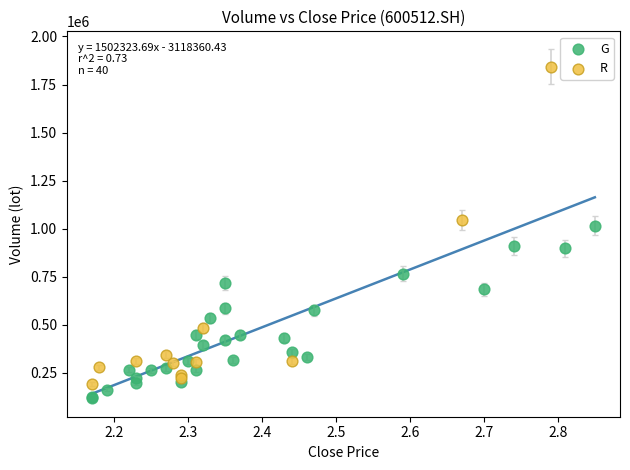

Which series reaches the maximum Y coordinate?

R